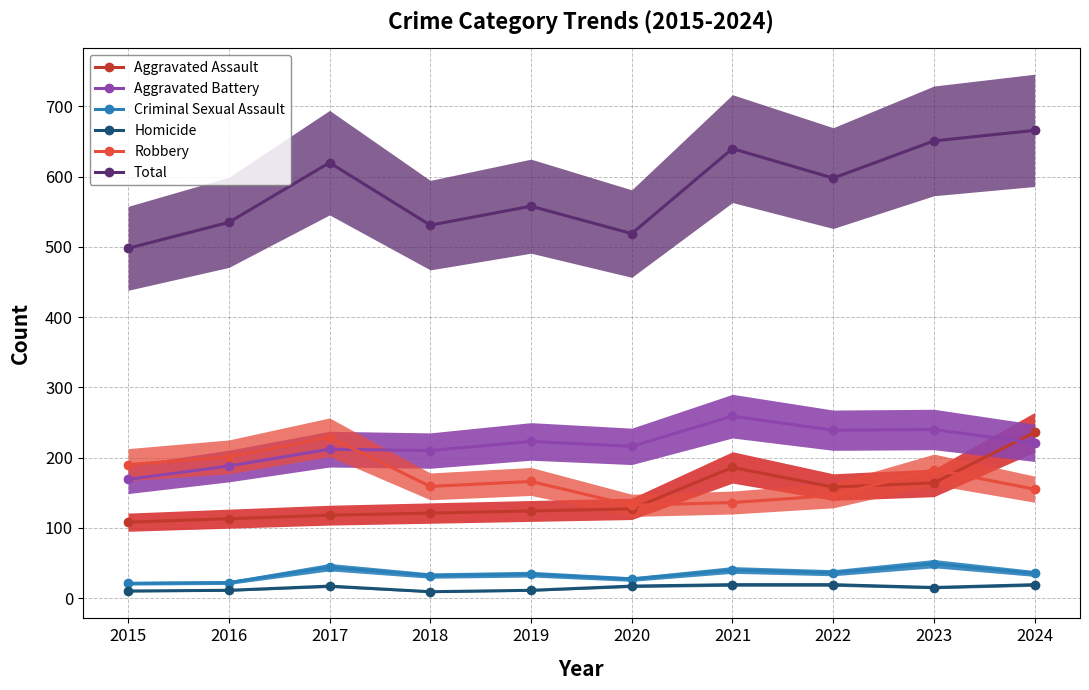

True or false: Homicide and Total cross at least once.

False